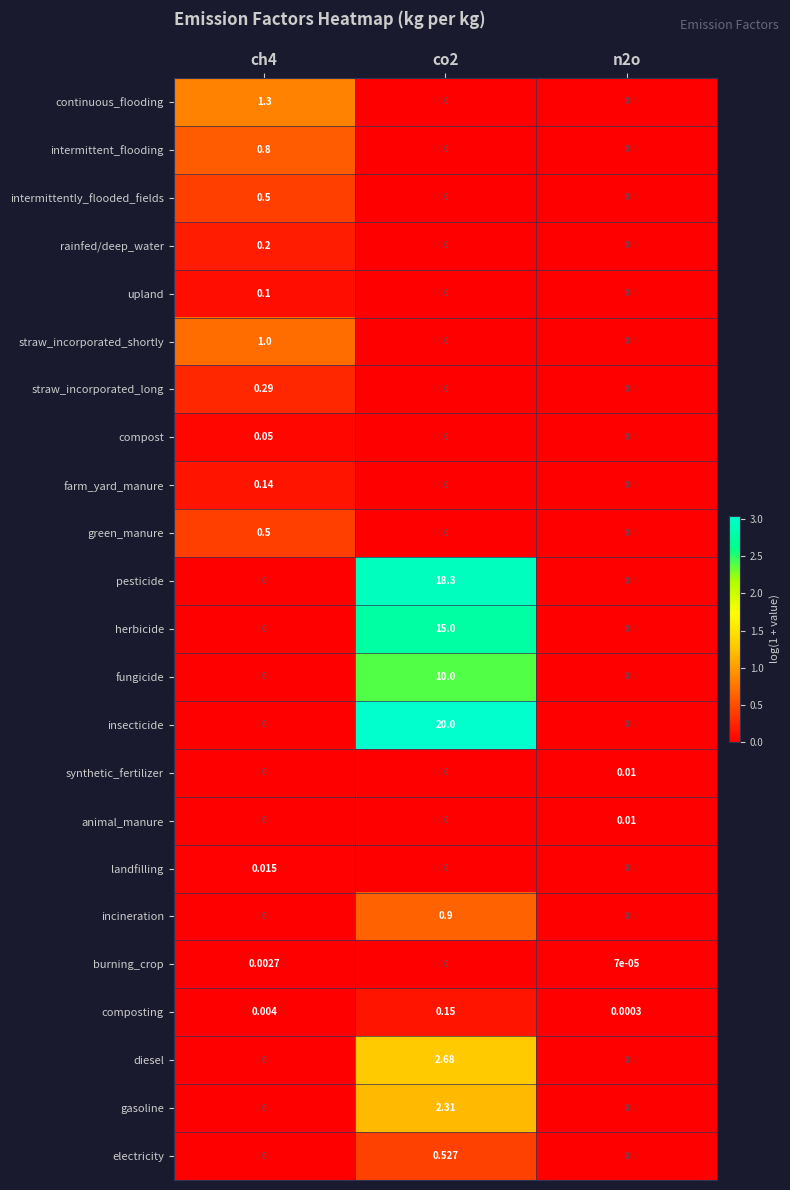

Which series has the largest range (max minus min)?

insecticide